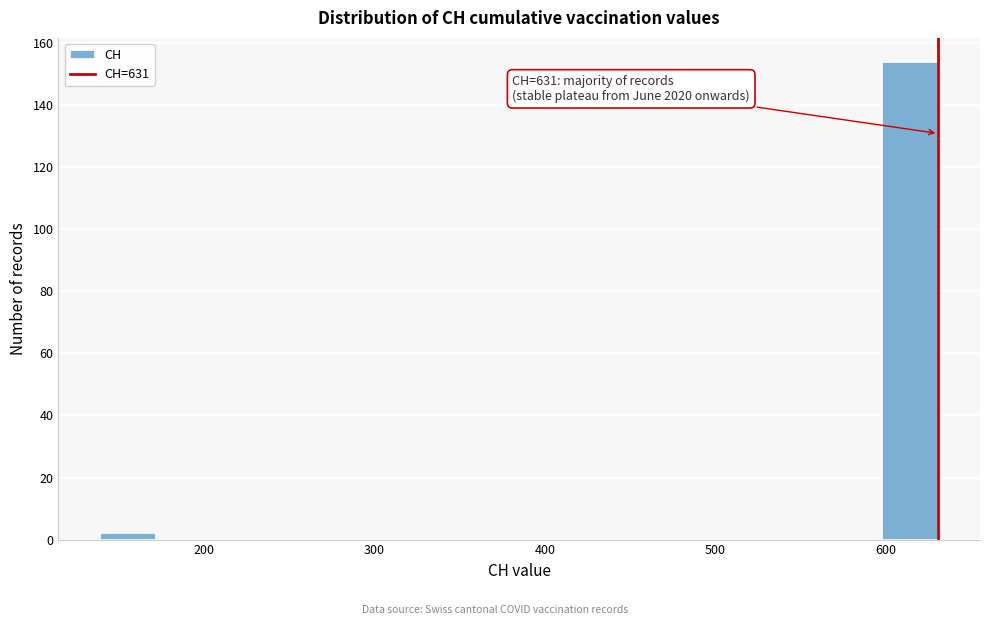

Read against the x-axis, roughly where is the centre of the tallest bar?

610